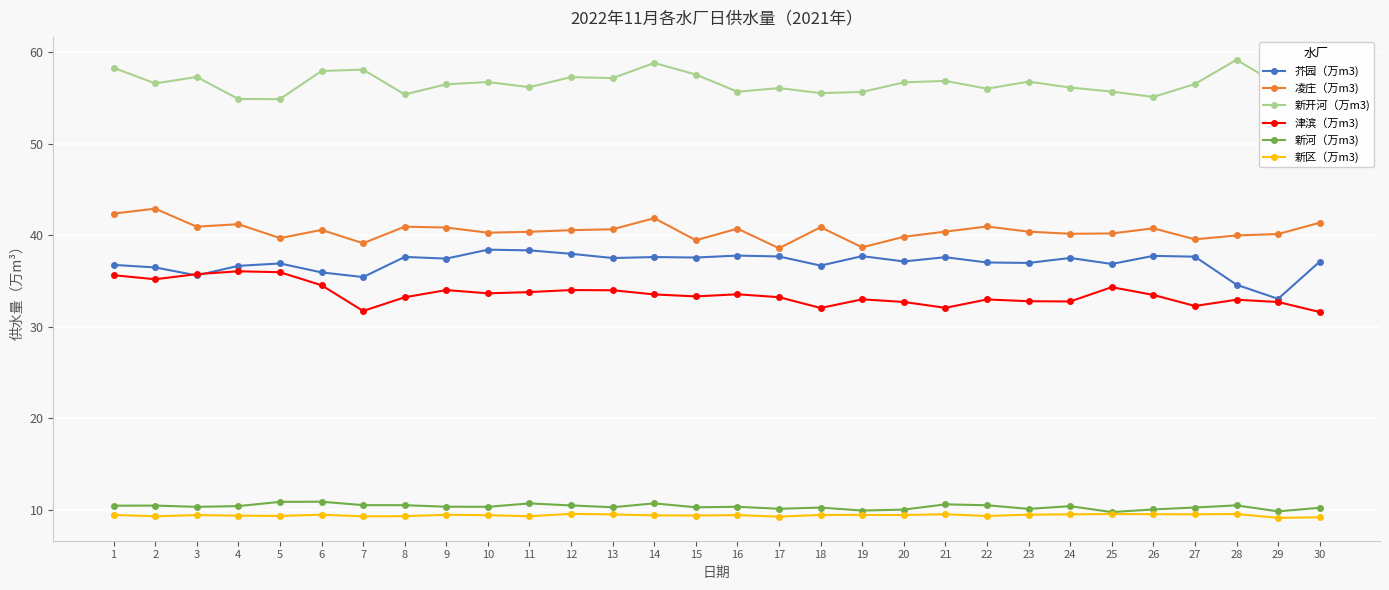

What is the total value across all series at 25?

186.3